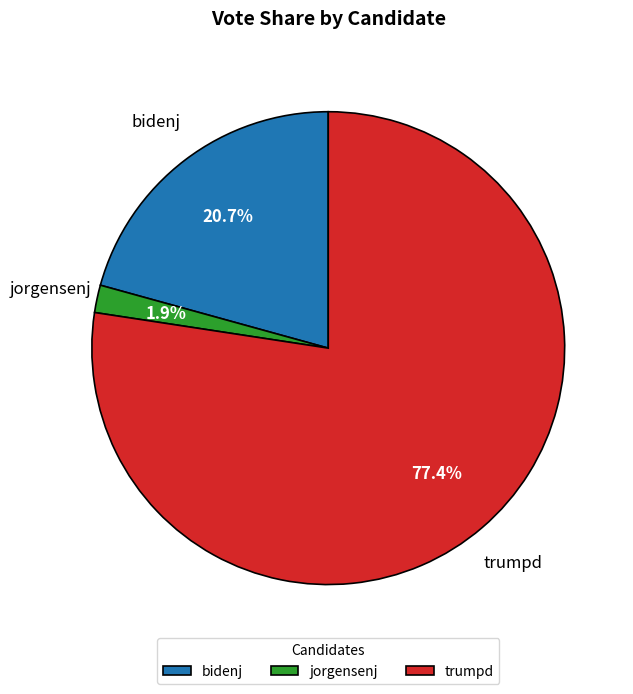

Is it true that trumpd is 77% of the pie?

True